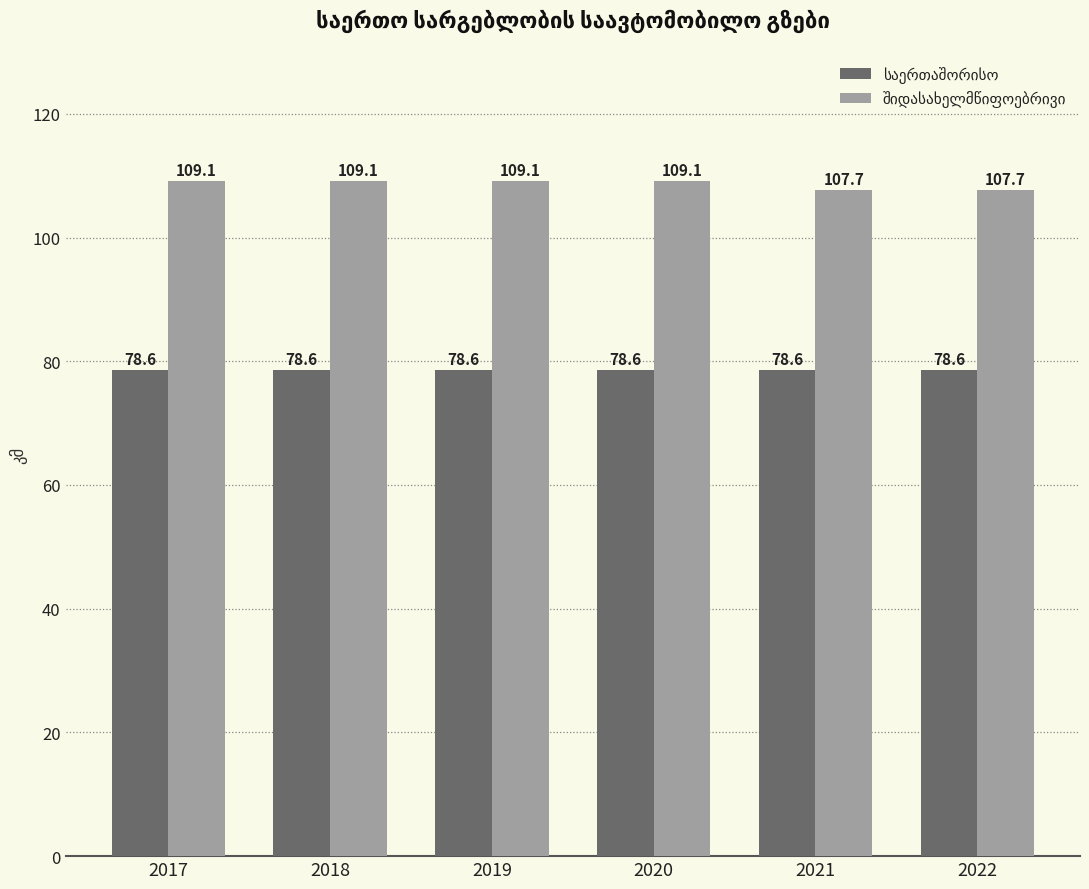

What is the spread (max minus min) of values at 2017?

30.5